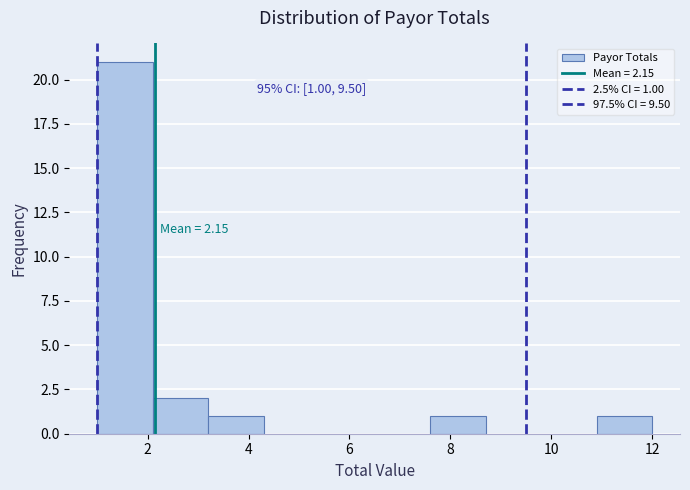

Over which range of the x-axis is the bar tallest?

1.0 to 2.1